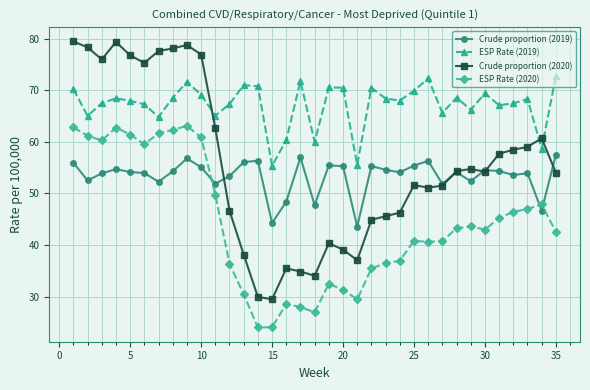

Which series has the largest total across all categories?

ESP Rate (2019)